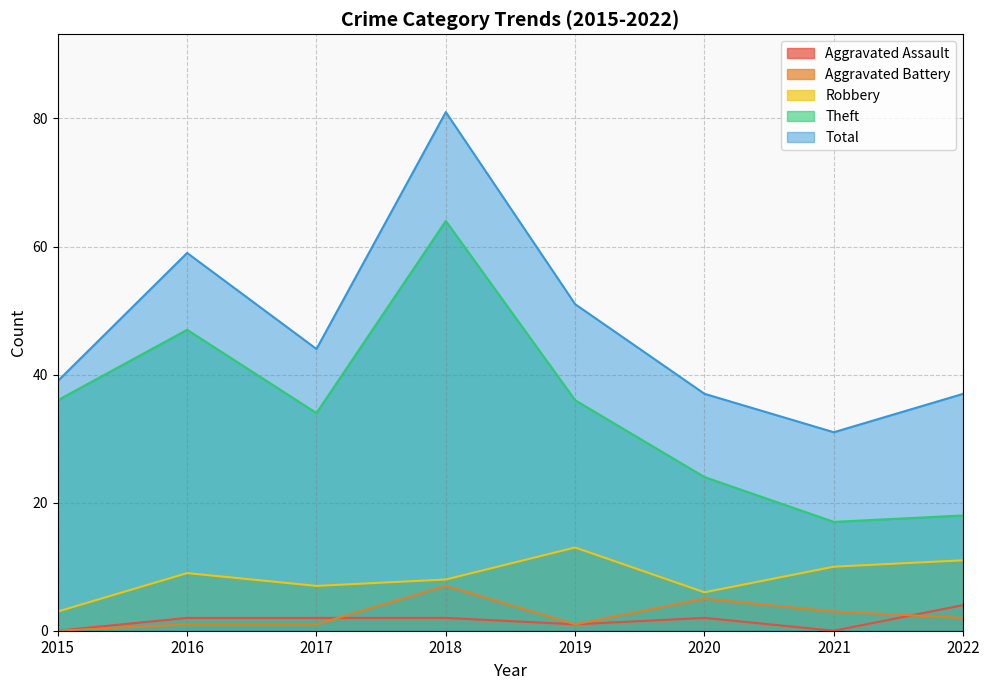

In Aggravated Assault, how many points are lower than both neighbors (excluding endpoints)?

2